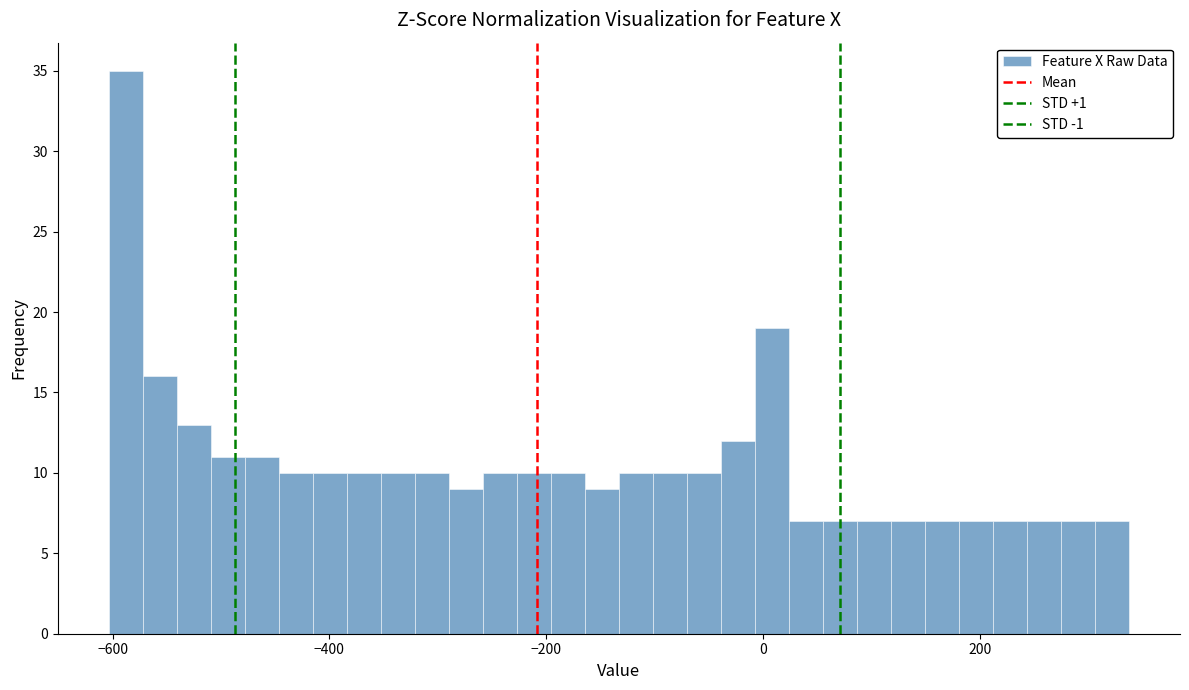

Around what value on the x-axis is the tallest bar? Give the approximate position of its centre, as read against the axis.

-580